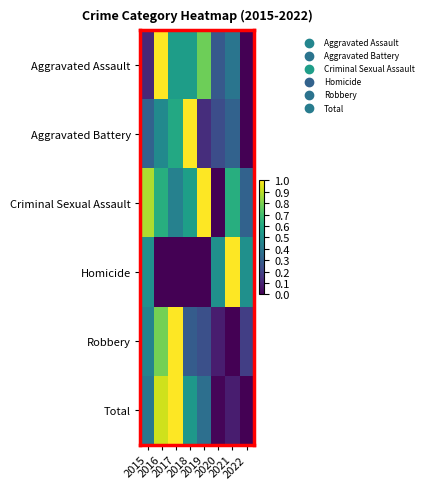

At 2015, list the series in order from smallest to largest.

Aggravated Assault, Aggravated Battery, Total, Robbery, Homicide, Criminal Sexual Assault